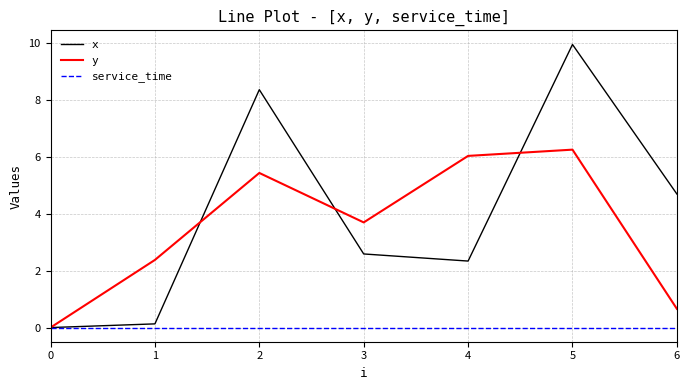

Which category has the highest value in the x series?

5